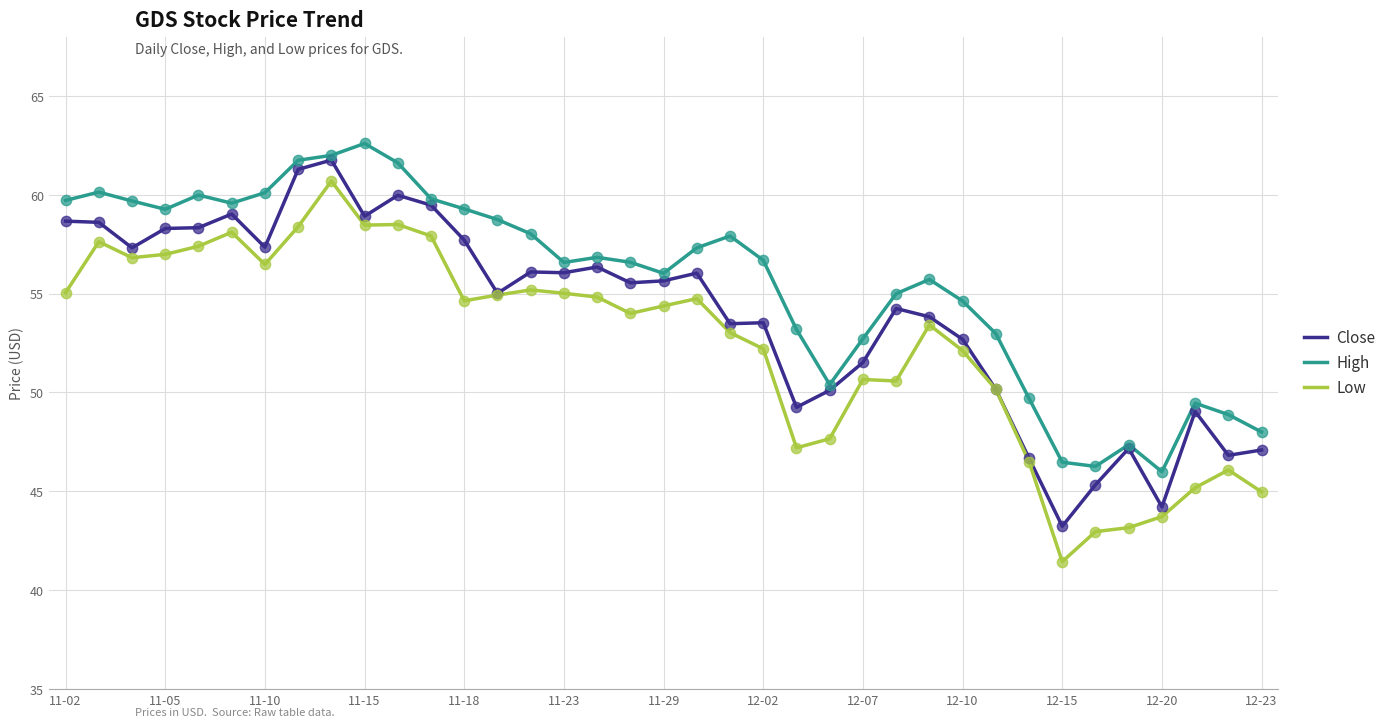

Which series has the largest total across all categories?

High